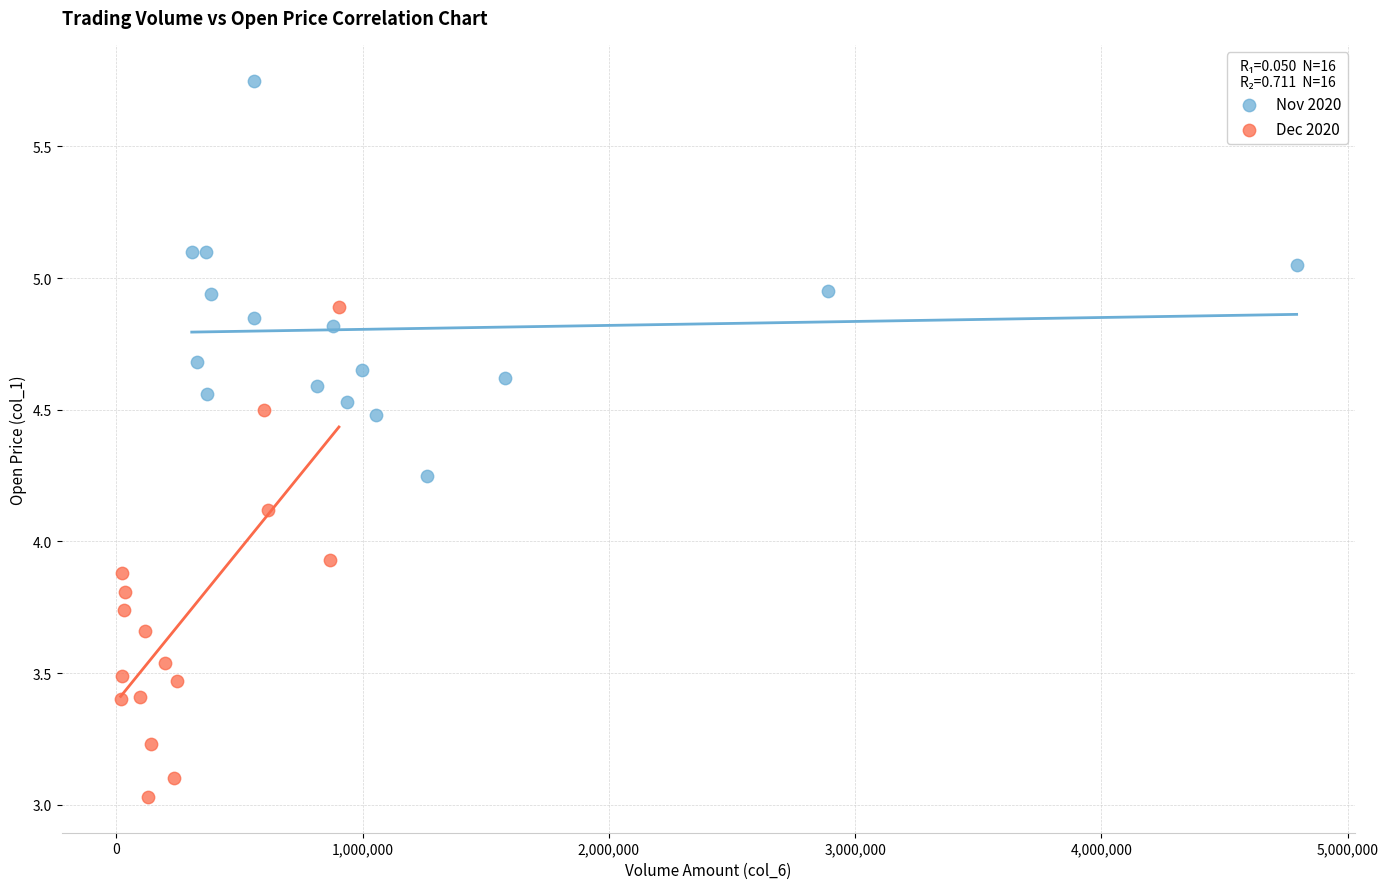

Which series has the widest spread of Y values?

Dec 2020